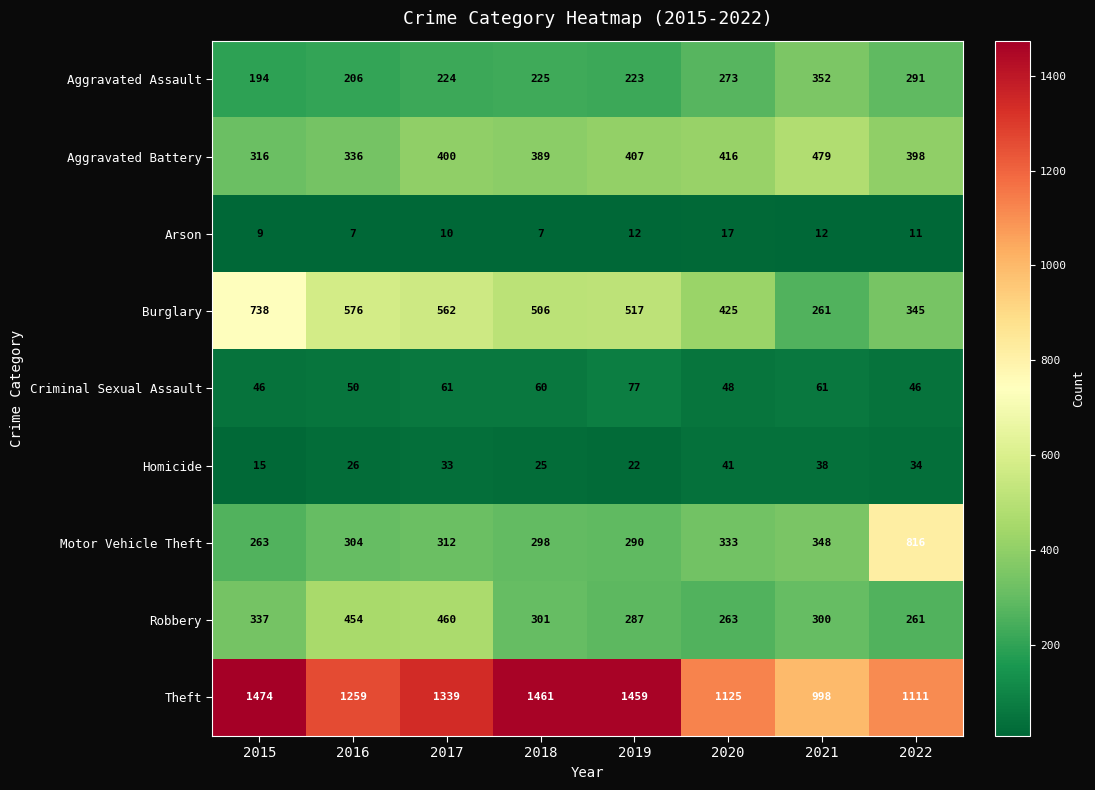

True or false: Robbery has a value of 488 at 2019.

False